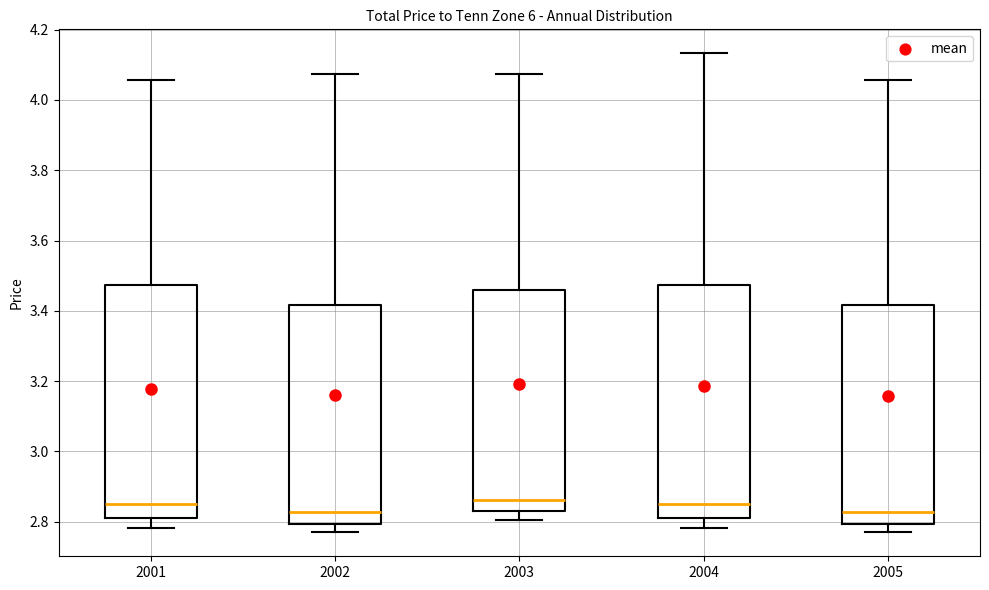

Reading left to right, read every box against the y-axis: the position of its median line, the range the box covers, and the ends of its whiskers. The values are not printed on the chart, so give them approximately, as read against the axis.

2001: median 2.86, box 2.82 to 3.48, whiskers 2.78 to 4.06
2002: median 2.82, box 2.80 to 3.42, whiskers 2.78 to 4.08
2003: median 2.86, box 2.82 to 3.46, whiskers 2.80 to 4.08
2004: median 2.86, box 2.82 to 3.48, whiskers 2.78 to 4.14
2005: median 2.82, box 2.80 to 3.42, whiskers 2.78 to 4.06